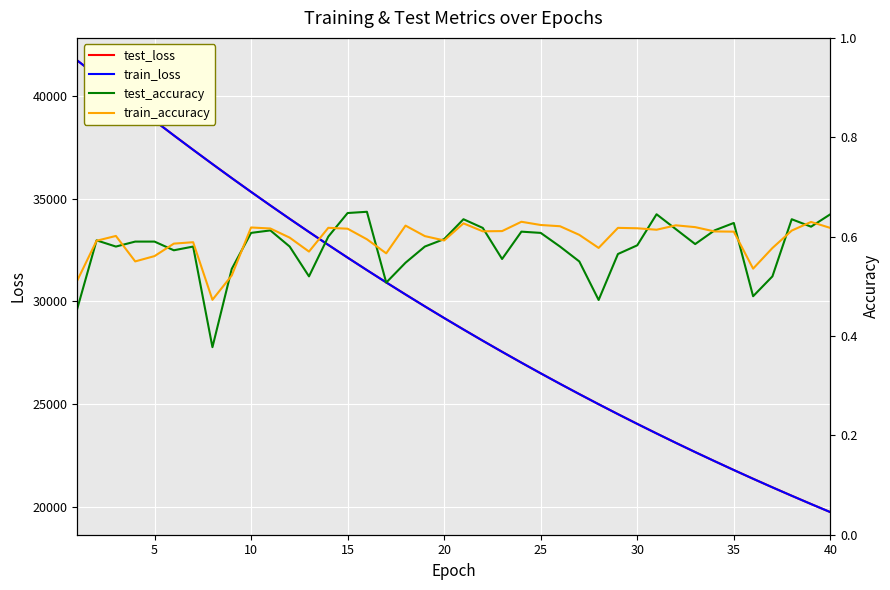

What is the lowest value of the test_loss series?

19738.2